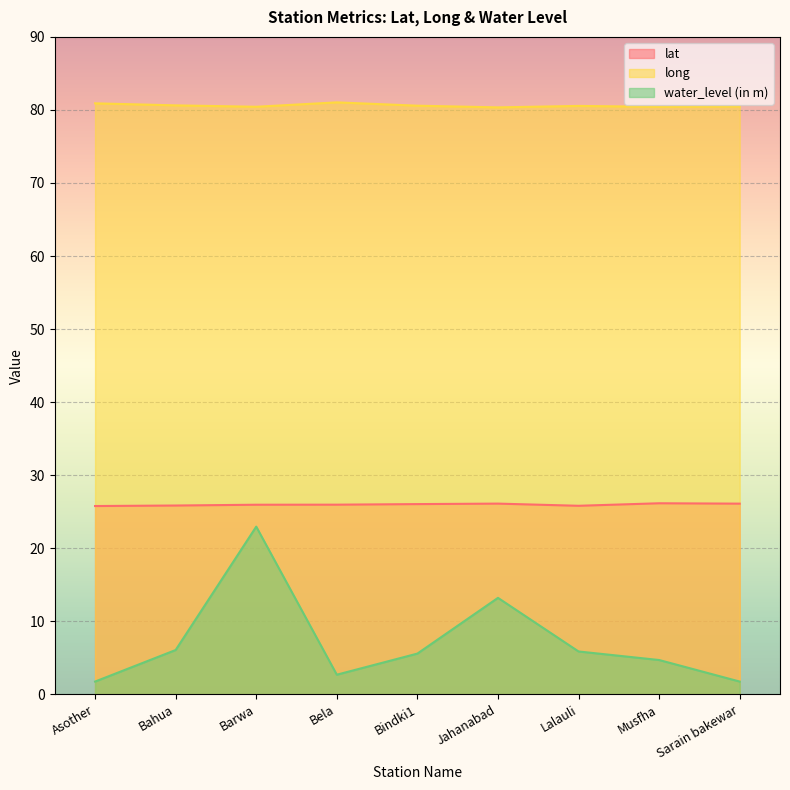

At how many categories does at least one series exceed 55?

9